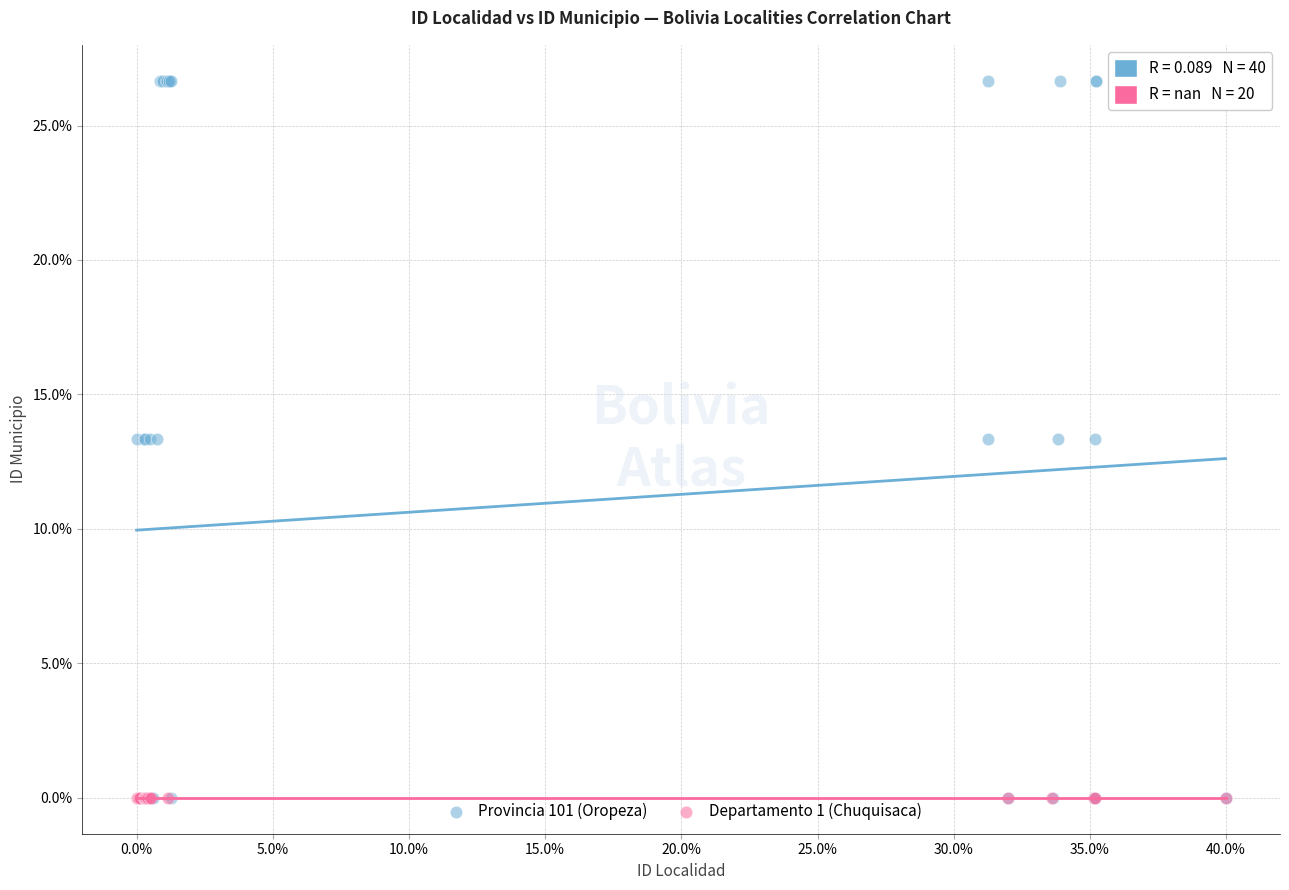

Which series contains the highest Y value?

Provincia 101 (Oropeza)